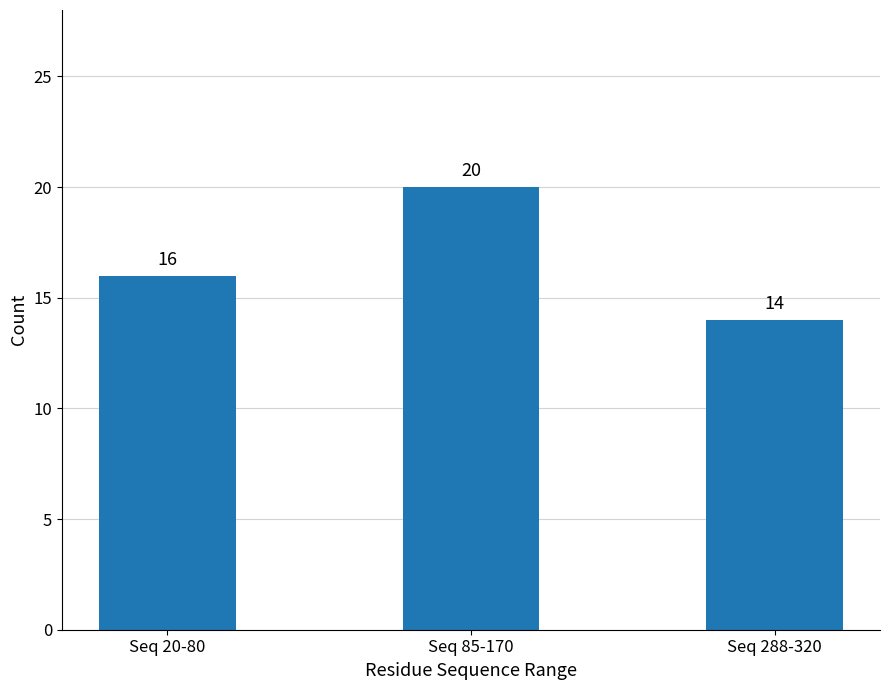

Rank the categories by value from highest to lowest.

Seq 85-170, Seq 20-80, Seq 288-320